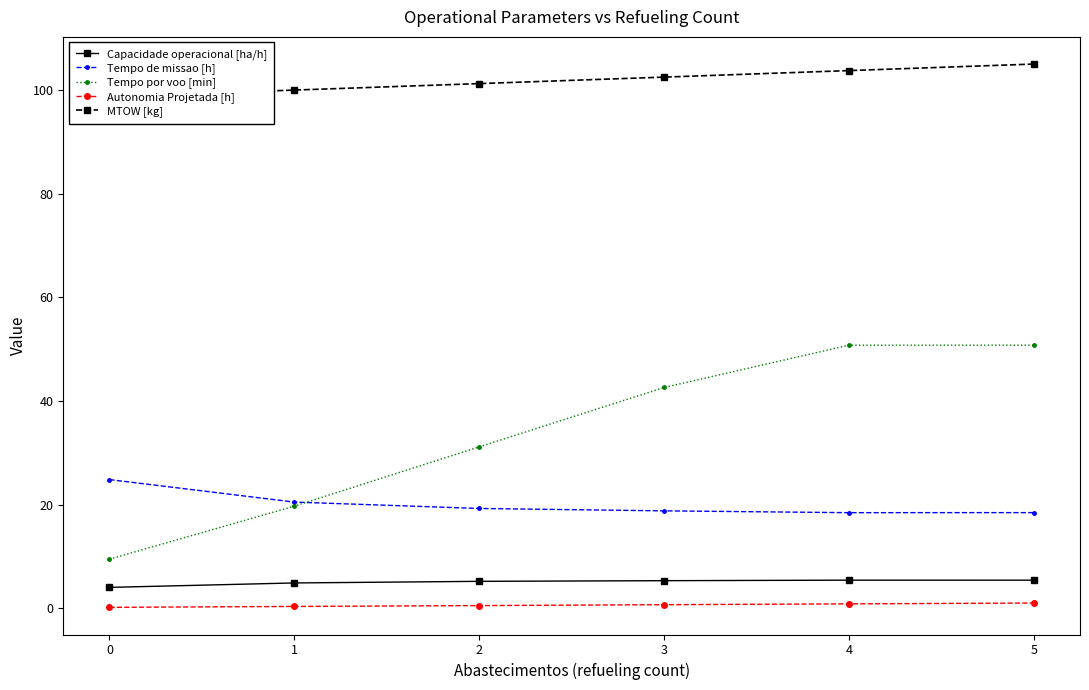

What is the maximum value for Tempo por voo [min]?

50.8